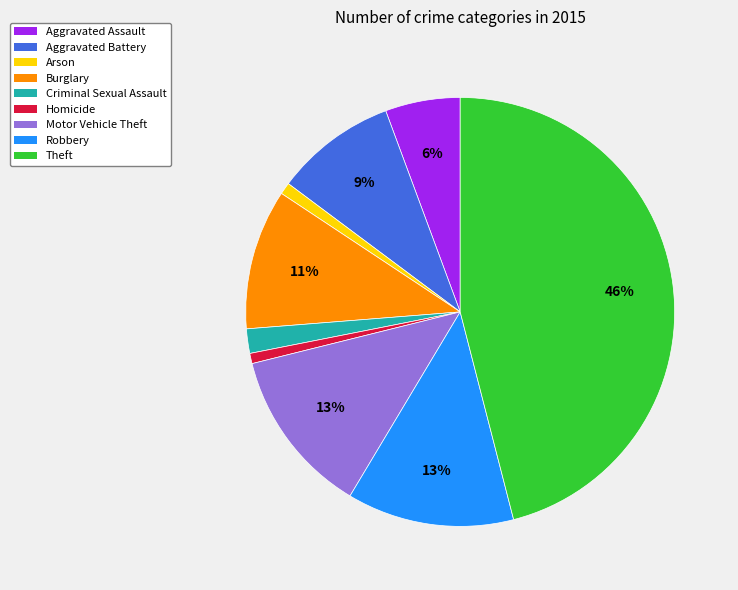

Which category has the biggest portion of the pie?

Theft